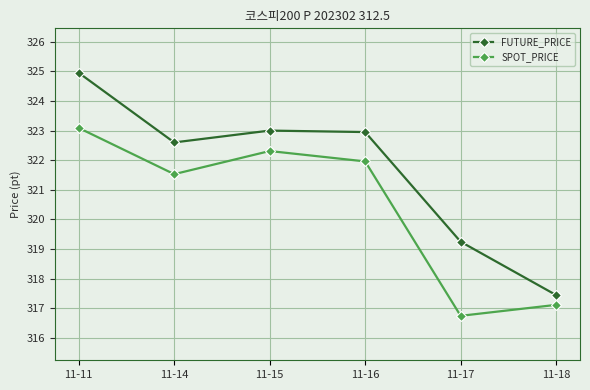

Is the value of FUTURE_PRICE at 11-18 greater than the value of SPOT_PRICE at 11-16?

No